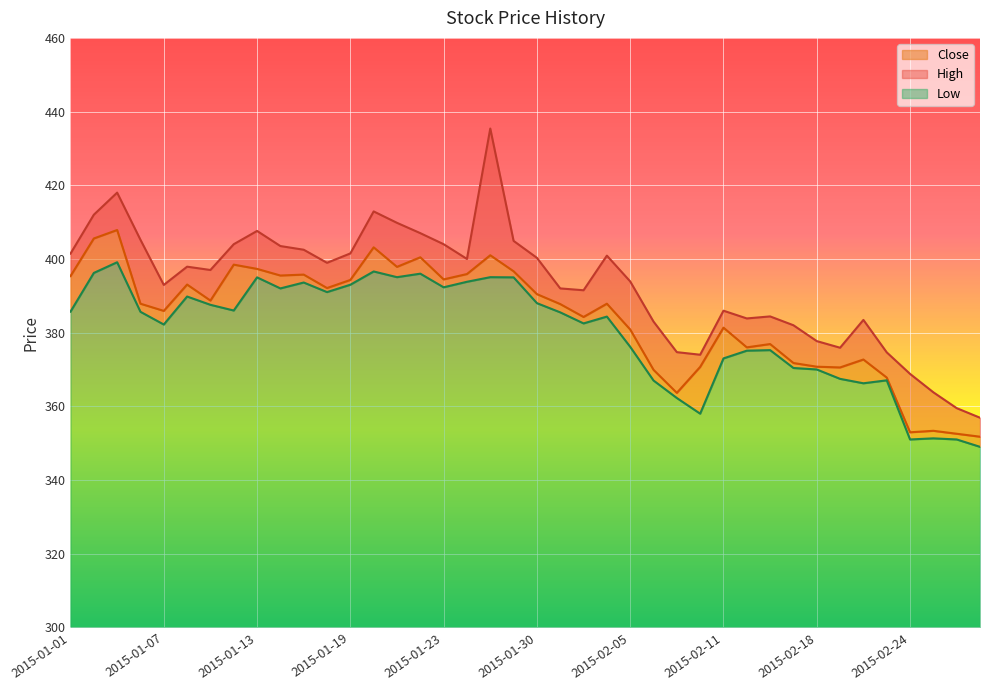

How many lines are shown in the chart?

3